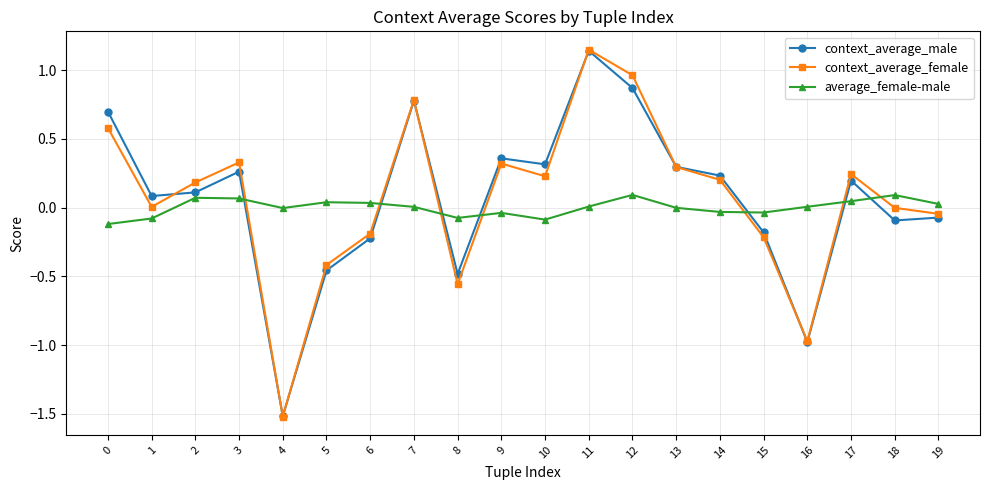

What is the lowest value of the context_average_male series?

-1.5